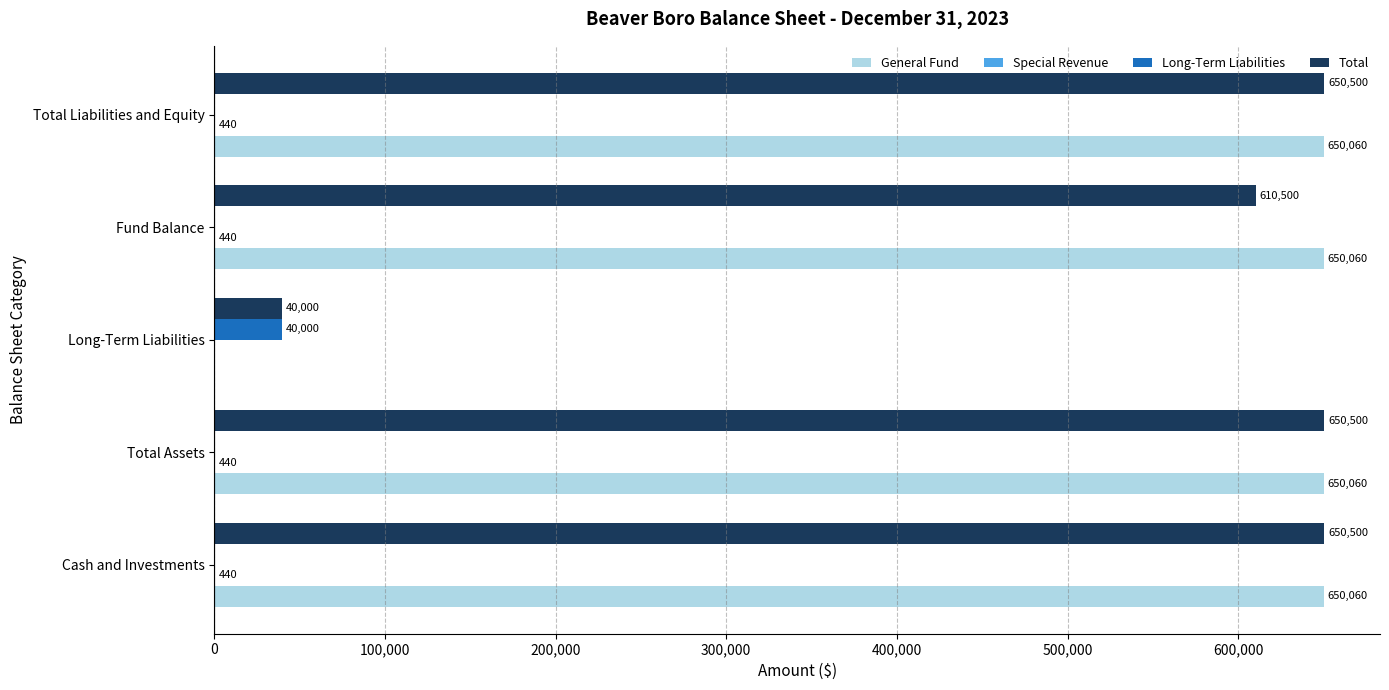

What is the approximate value of General Fund at Cash and Investments, to the nearest 50?

650050